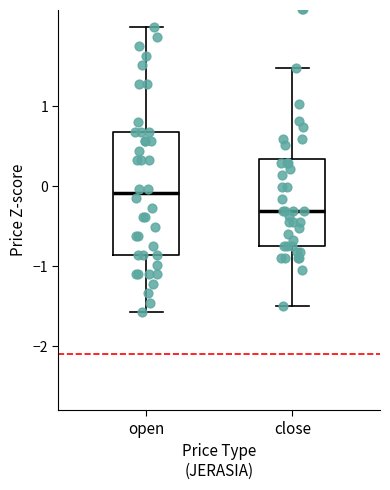

Reading left to right, read every box against the y-axis: the position of its median line, the range the box covers, and the ends of its whiskers. The values are not printed on the chart, so give them approximately, as read against the axis.

open: median -0.1, box -0.9 to 0.7, whiskers -1.6 to 2.0
close: median -0.3, box -0.7 to 0.3, whiskers -1.5 to 1.5